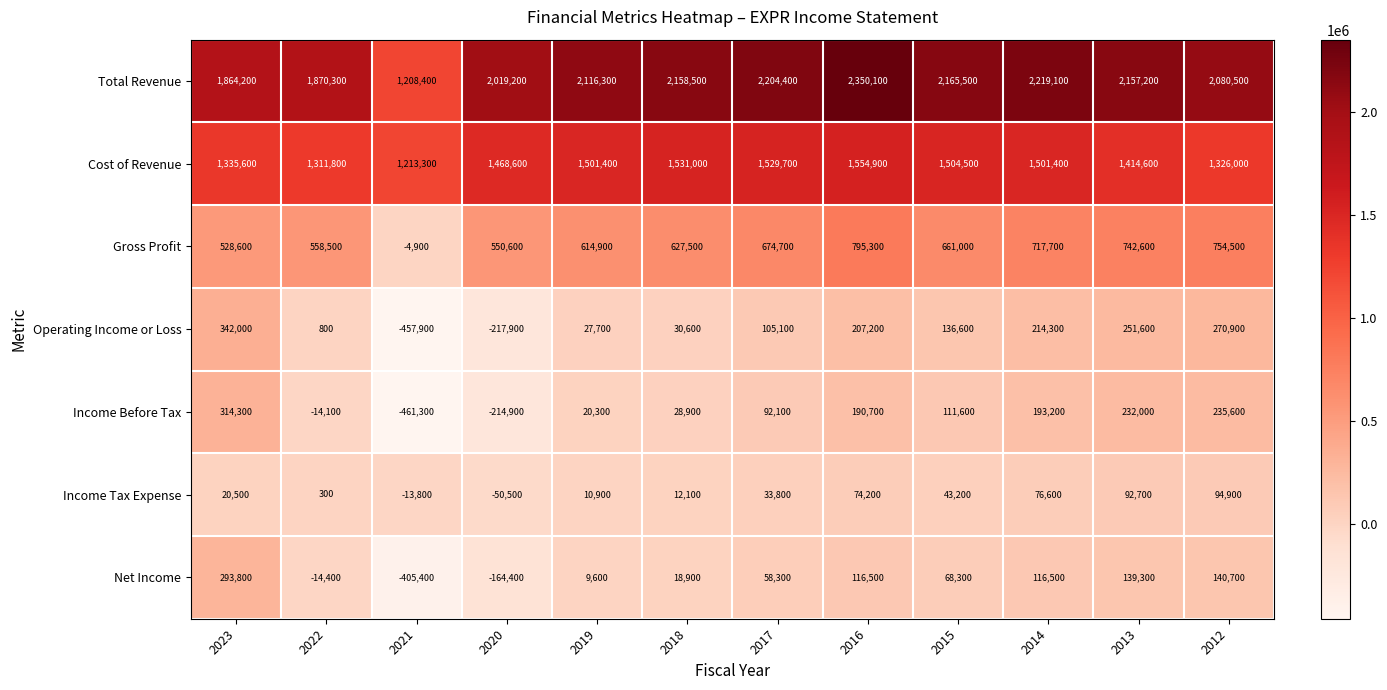

Rank the series by their maximum value, from highest to lowest.

Total Revenue, Cost of Revenue, Gross Profit, Operating Income or Loss, Income Before Tax, Net Income, Income Tax Expense